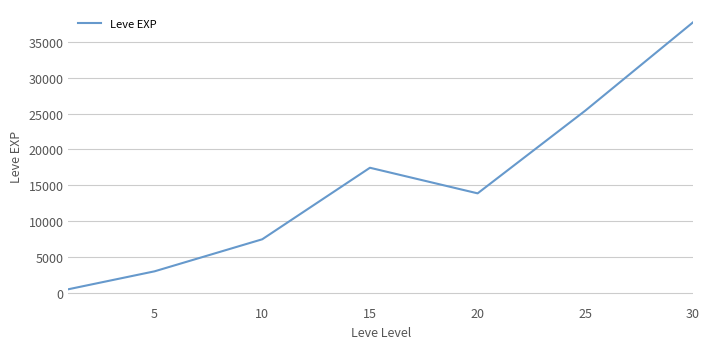

How many interior local peaks (higher than both neighbors) does the data have?

1